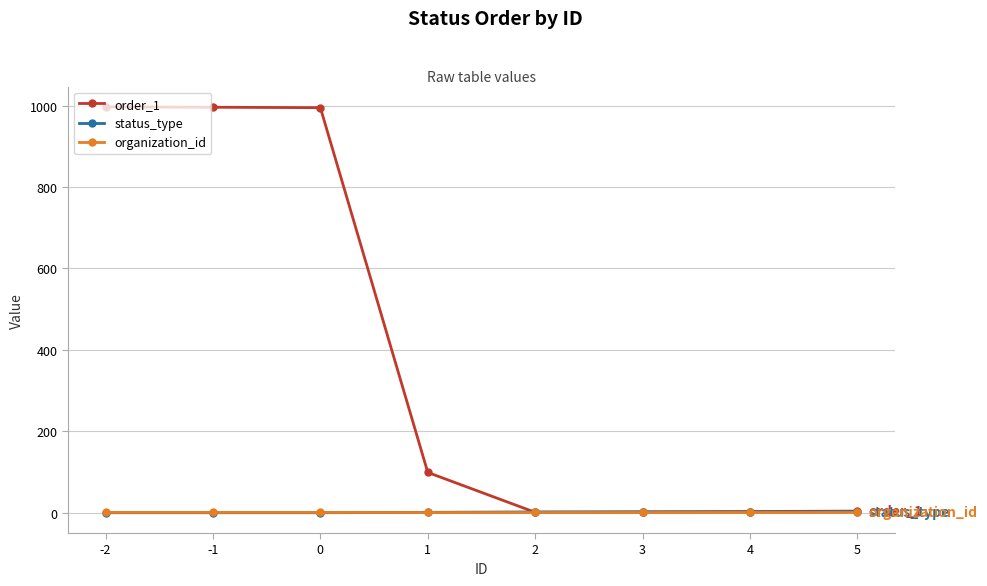

At which label does order_1 first exceed 99?

-2